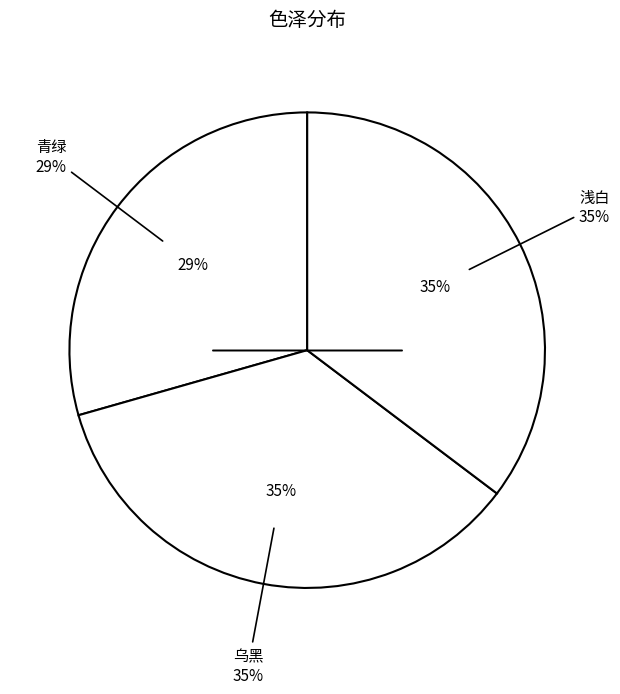

What is the largest slice in the pie chart?

乌黑